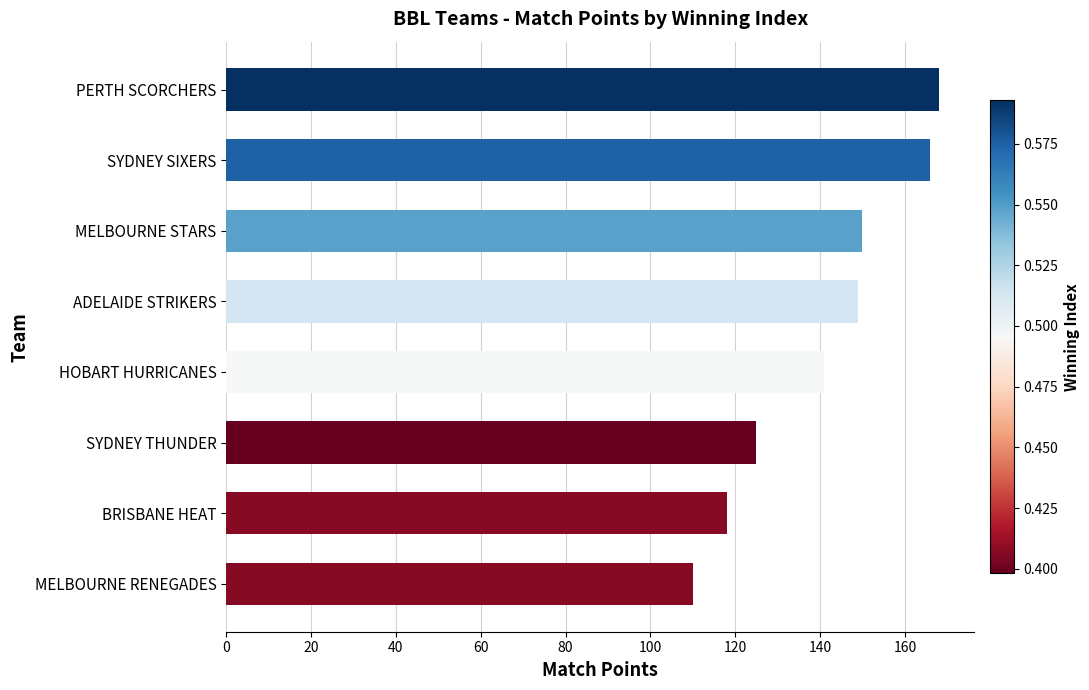

What is the difference between the maximum and minimum values?

58